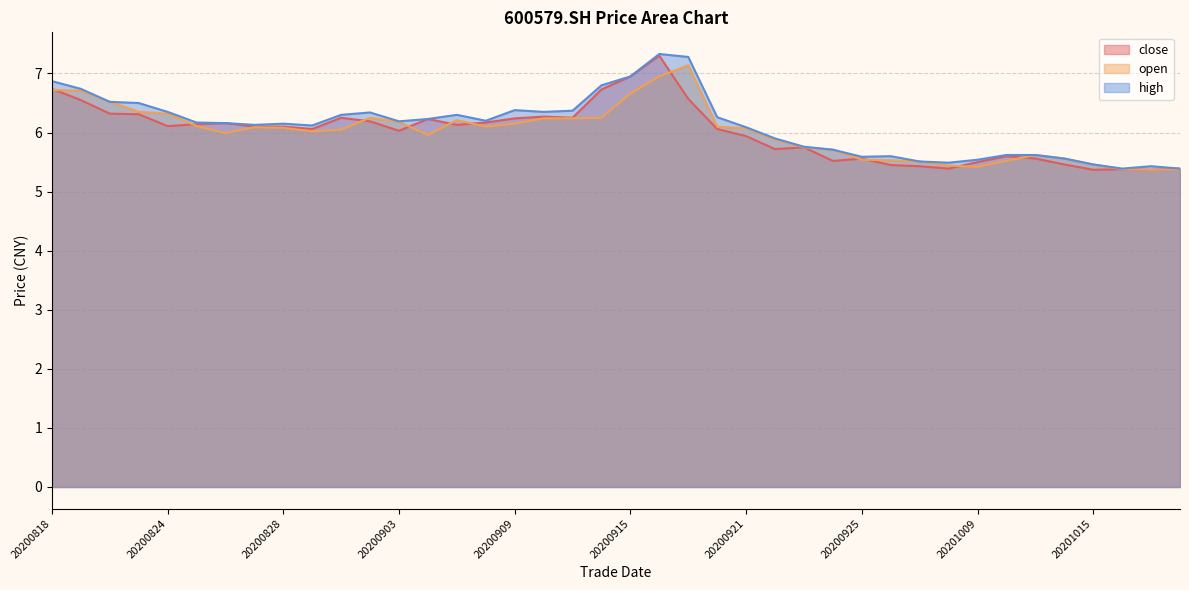

What is the difference between the highest and lowest values at 20201015?

0.1